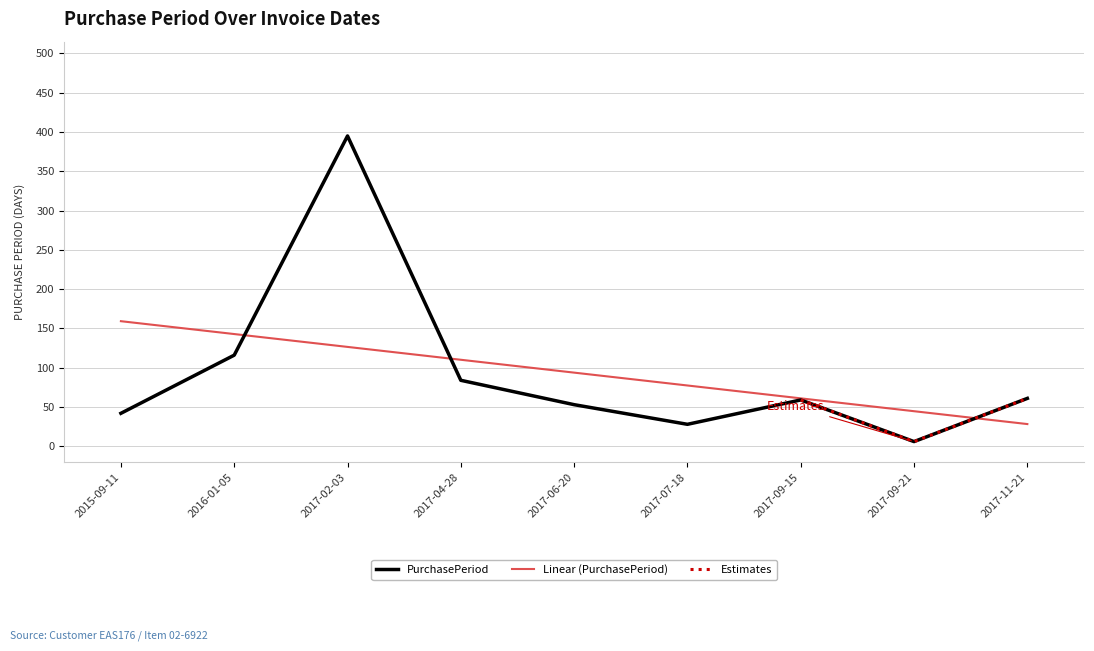

Reading left to right, transcribe all the data shown in this chart.

2015-09-11=42	2016-01-05=116	2017-02-03=395	2017-04-28=84	2017-06-20=53	2017-07-18=28	2017-09-15=59	2017-09-21=6	2017-11-21=61